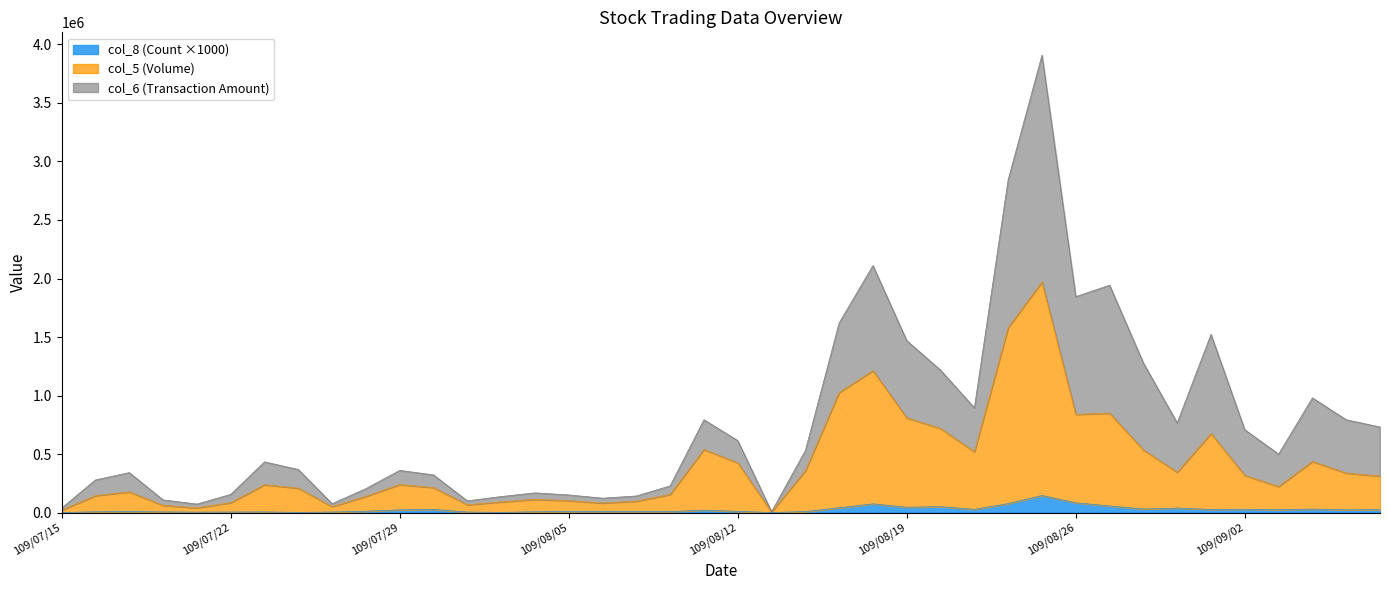

At which label does col_6 (Transaction Amount) first exceed 500210?

109/08/11